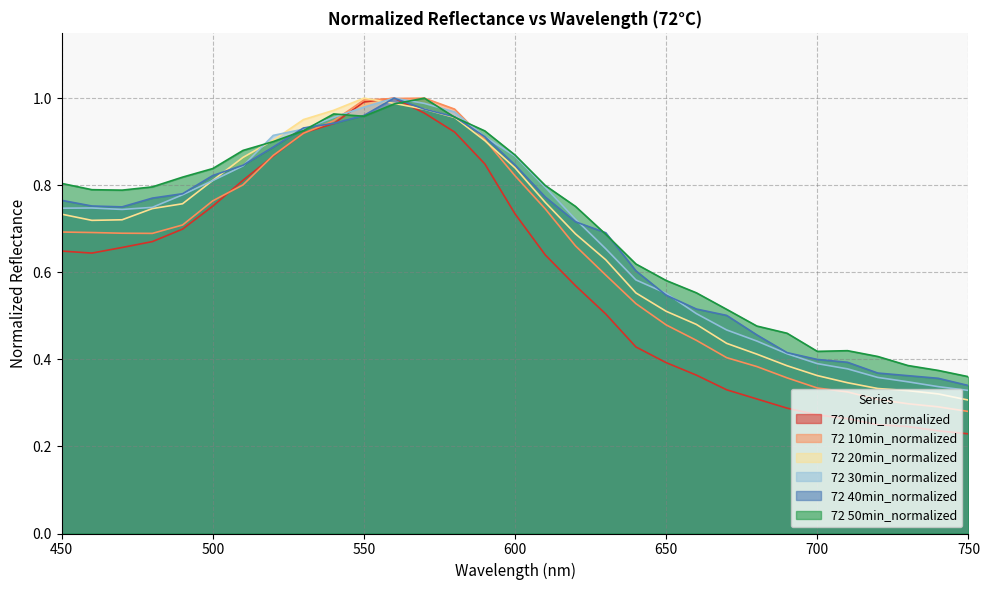

At which category is the sum across all series the highest?

560